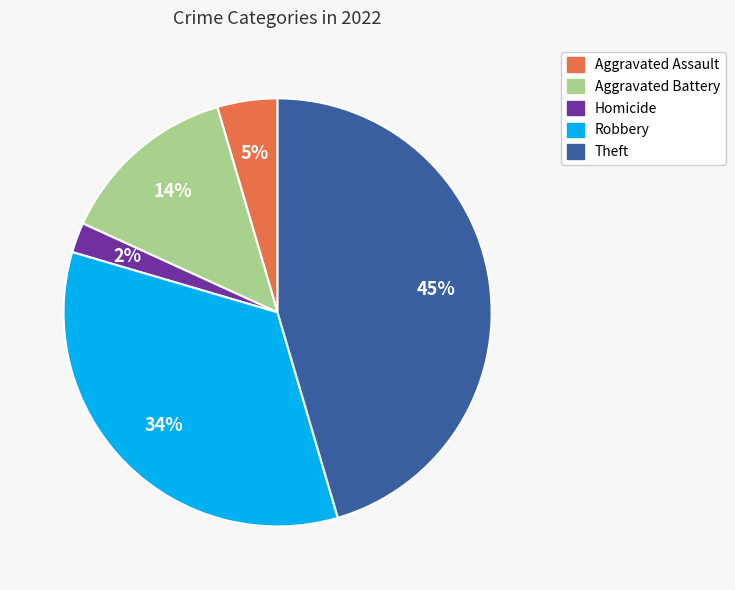

Is there a majority slice in this chart?

No